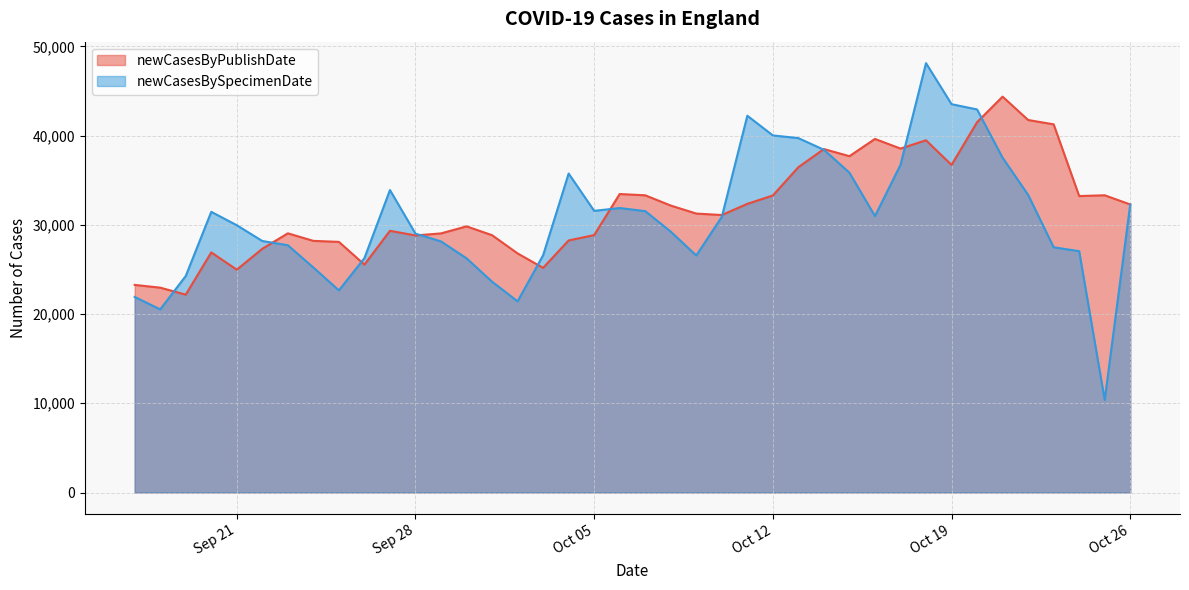

Where is newCasesByPublishDate nearest to the value 33268?

2021-10-12